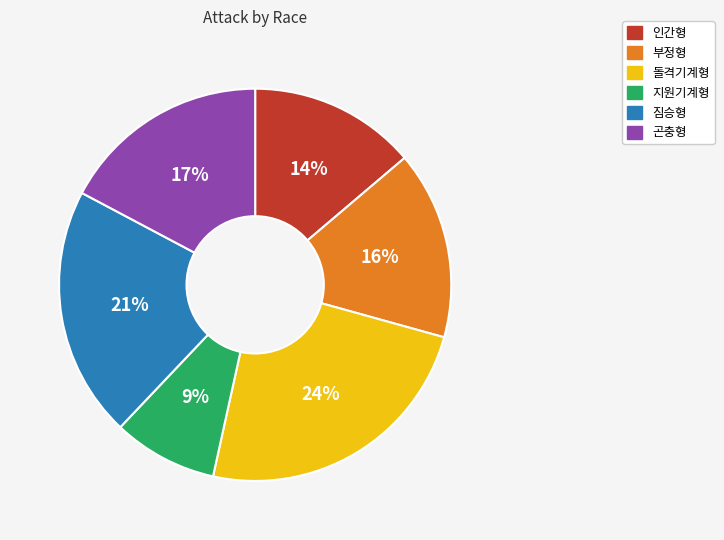

Does any single category account for the majority?

No